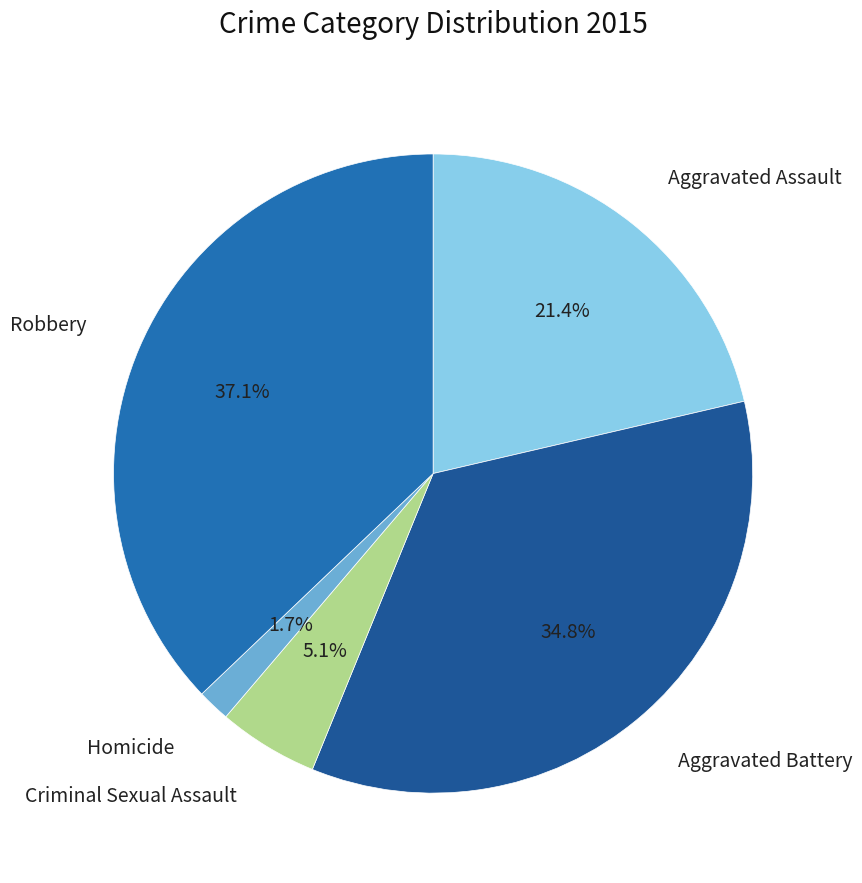

How many slices are in this pie chart?

5